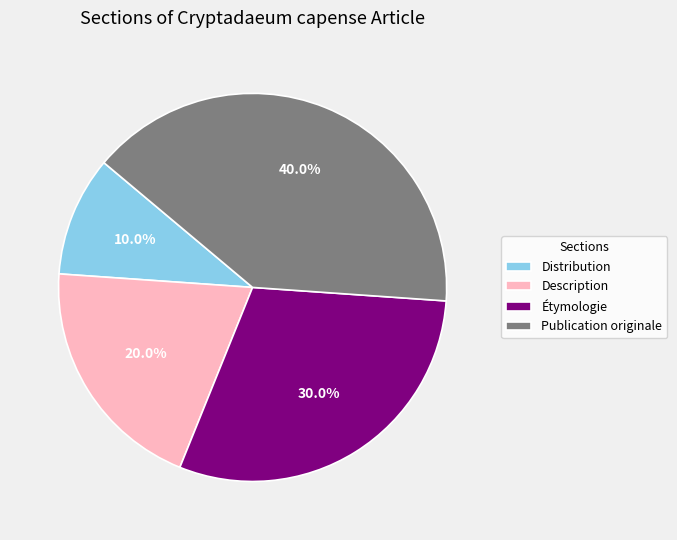

True or false: Étymologie accounts for 37% of the total.

False